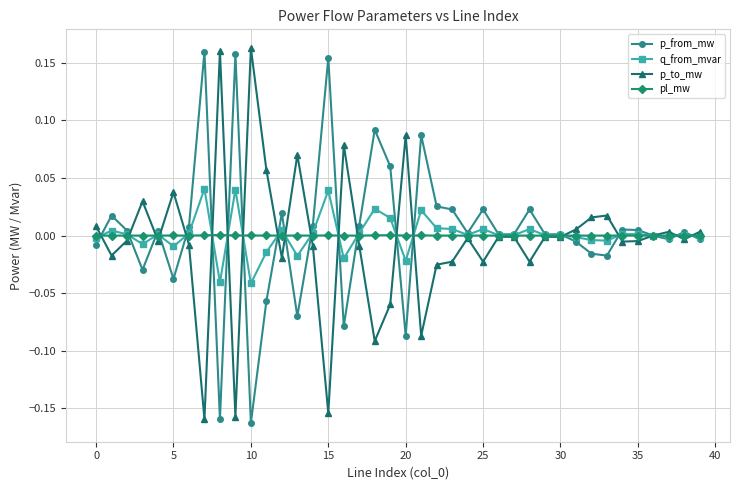

What are all the series names shown in the legend?

p_from_mw, q_from_mvar, p_to_mw, pl_mw